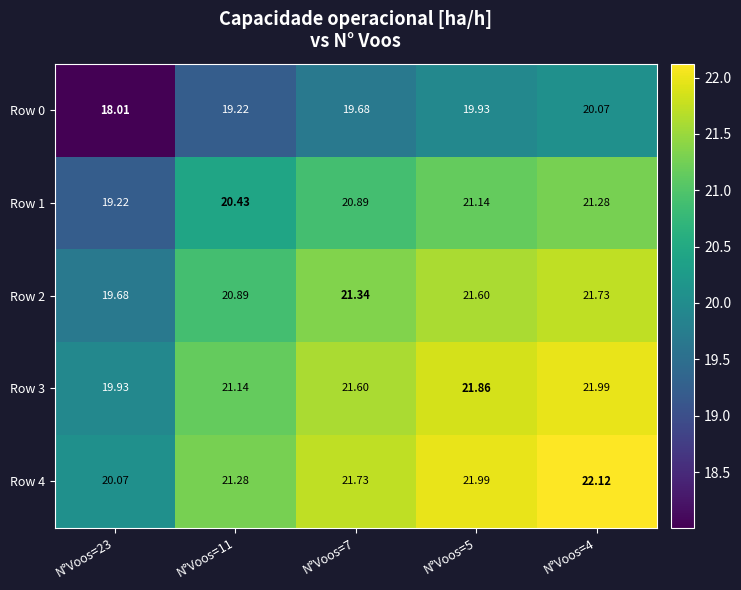

At which category is the sum across all series the highest?

N°Voos=4